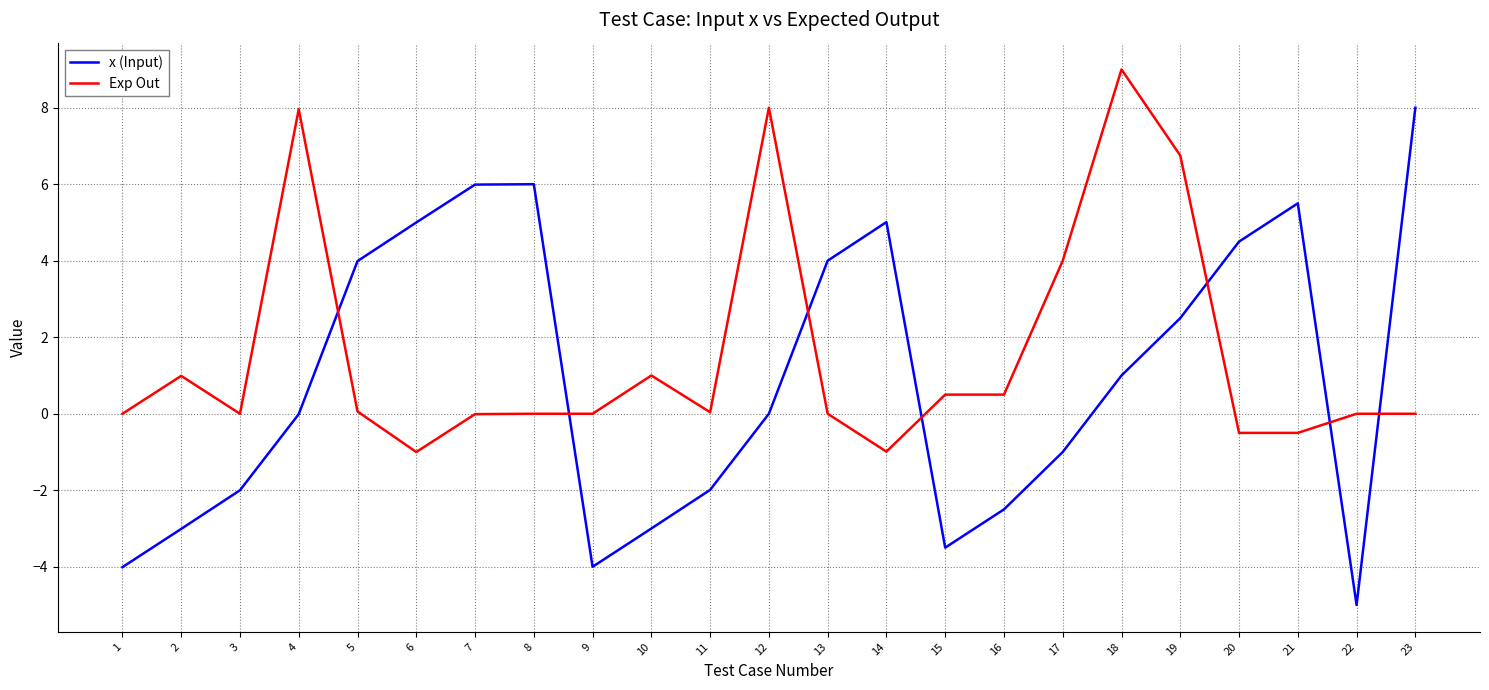

Where do Exp Out and x (Input) first cross each other?

4 and 5